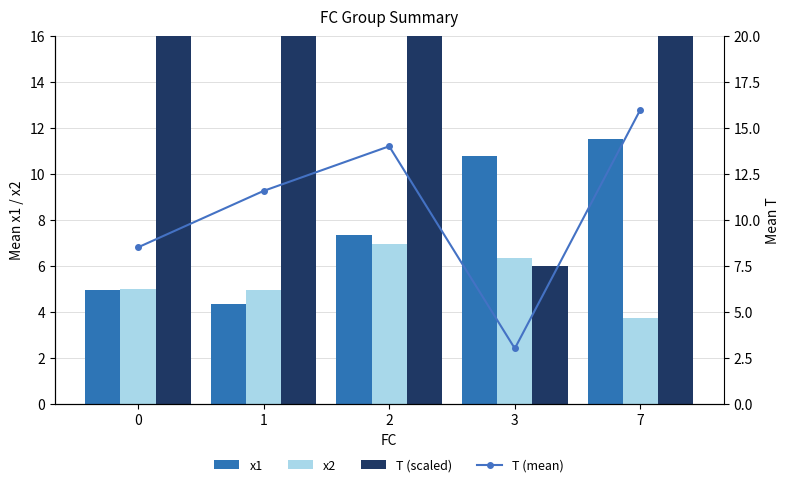

What is the total value across all series at 0?

35.4